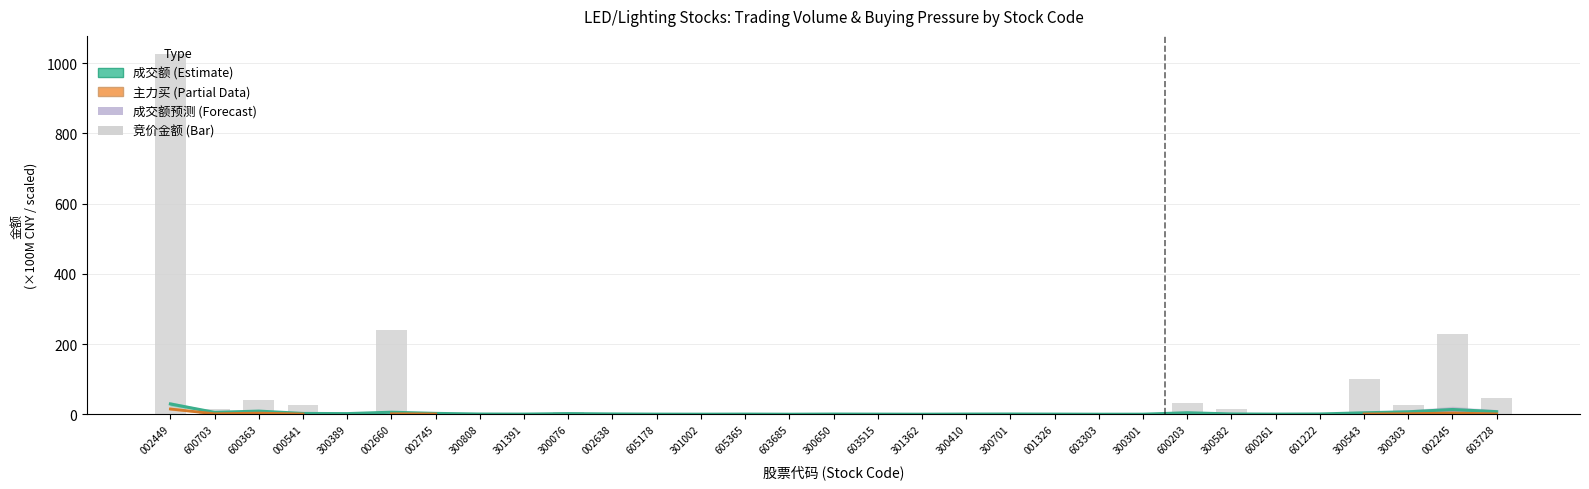

How many values in 竞价金额 (×10M CNY) are above zero?

30